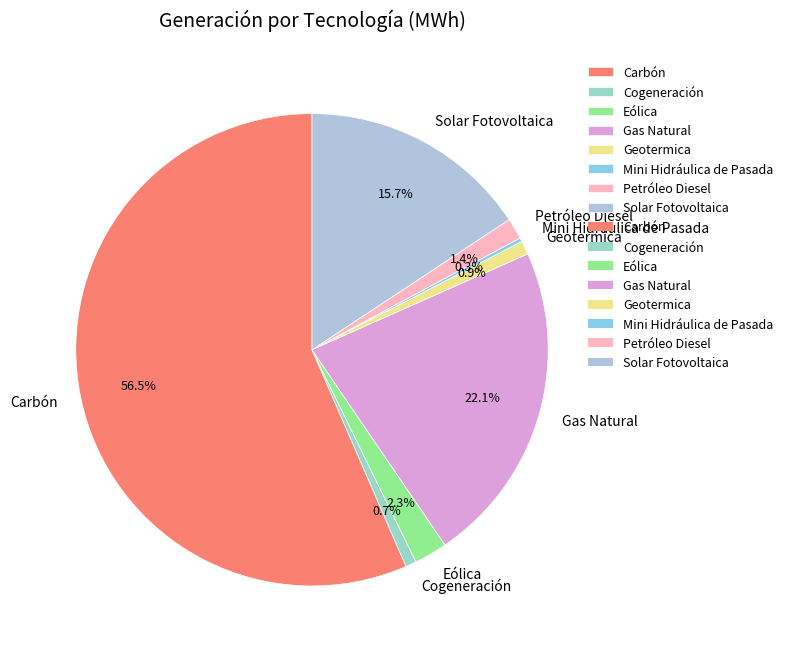

Does Cogeneración account for over 50% of the chart?

No